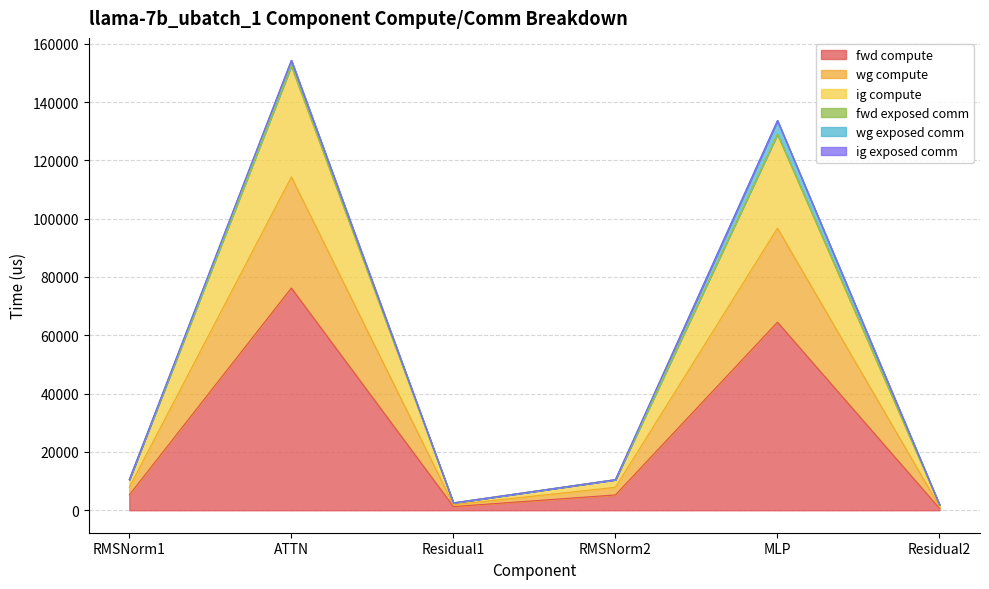

Is it true that fwd compute equals 125505.0 at ATTN?

False